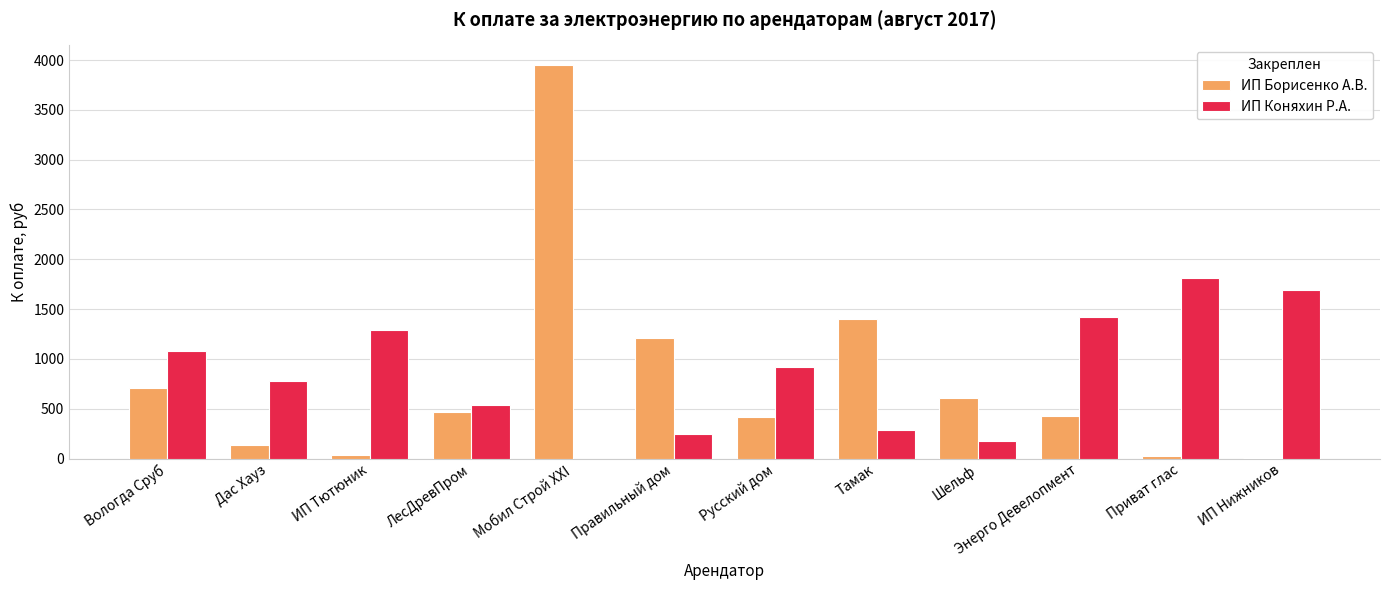

What is the sum of the ИП Борисенко А.В. values at Дас Хауз and Вологда Сруб?

840.1